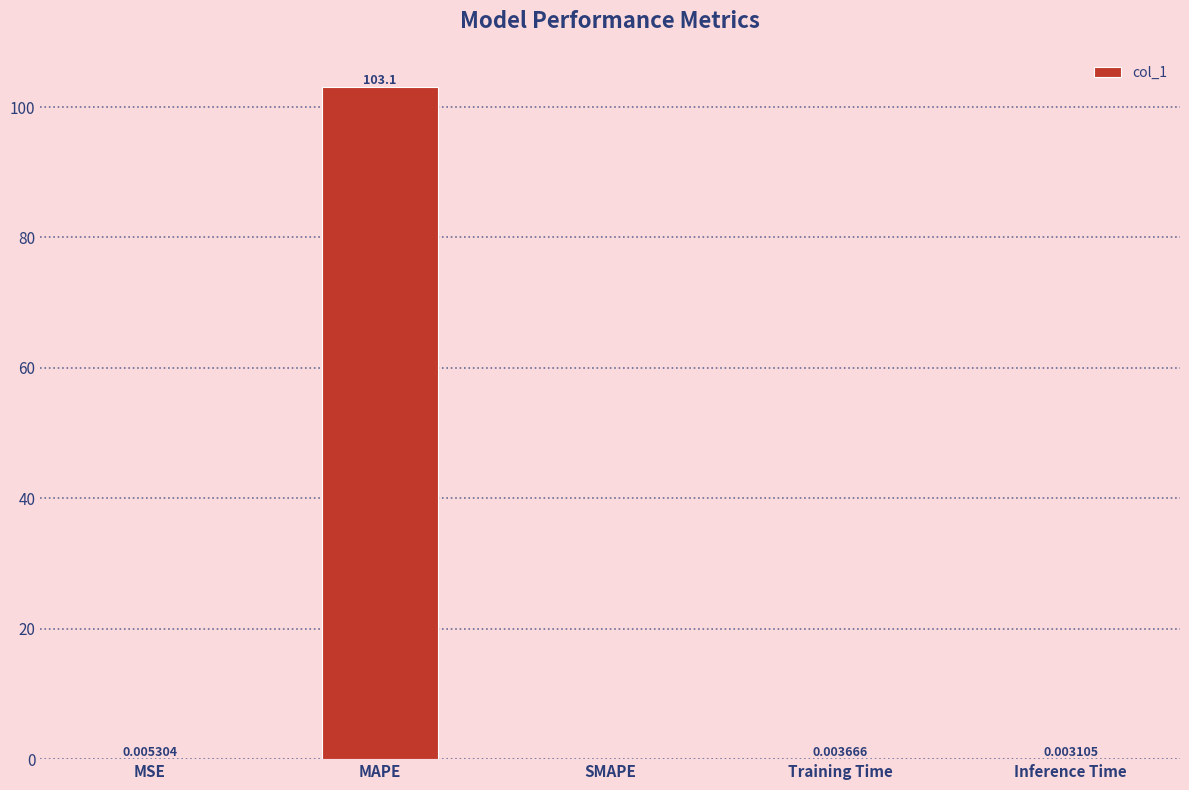

Does the chart contain stacked bars?

No